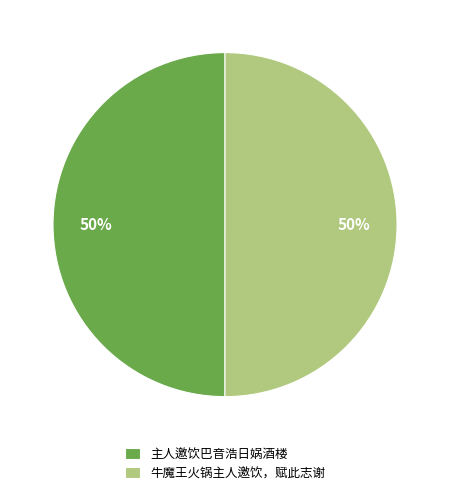

Is it true that 主人邀饮巴音浩日娲酒楼 is 50% of the pie?

True